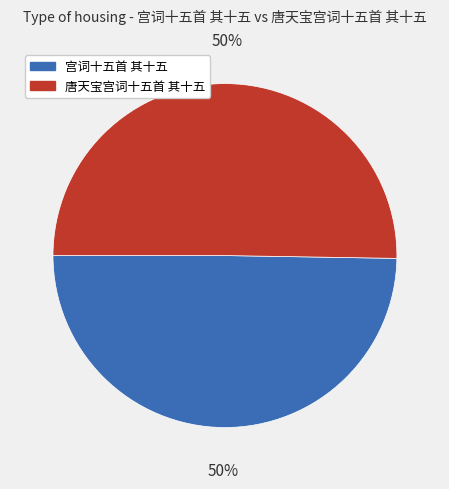

True or false: 宫词十五首 其十五 accounts for 50% of the total.

True